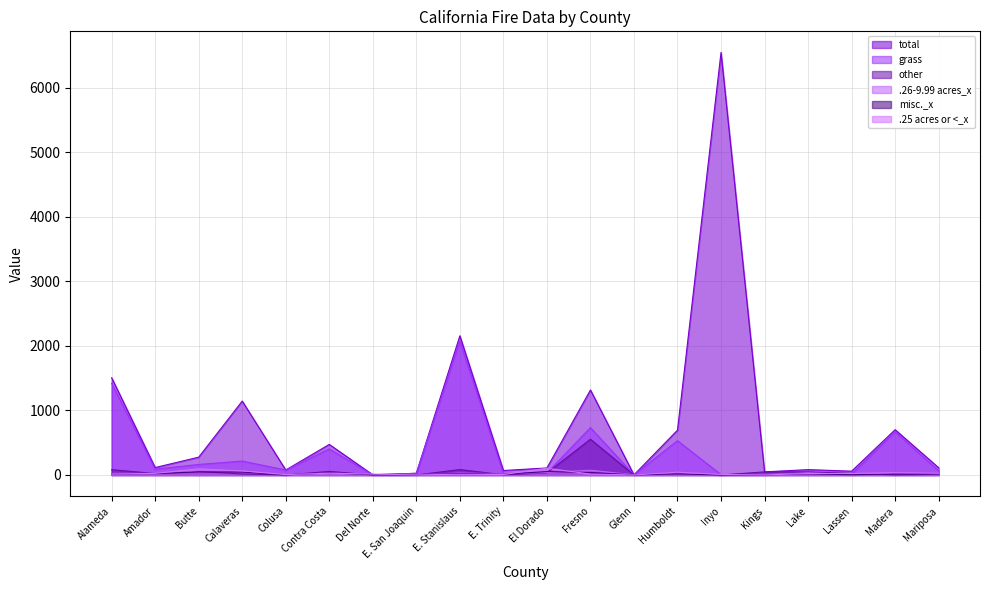

What position from the right is El Dorado?

10